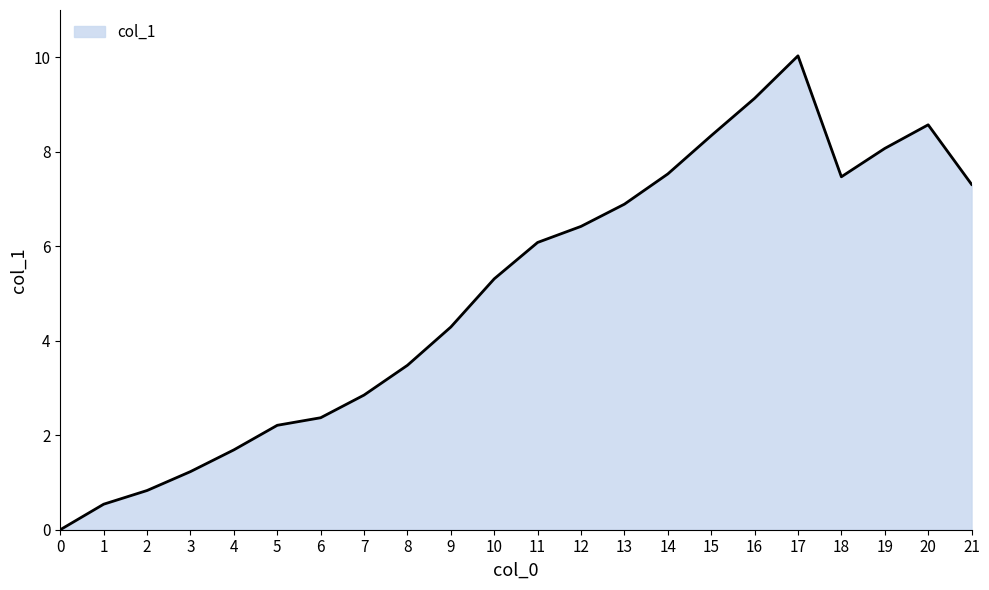

Reading left to right, list all the values displayed in this chart.

0.0	0.5	0.8	1.2	1.7	2.2	2.4	2.9	3.5	4.3	5.3	6.1	6.4	6.9	7.5	8.3	9.1	10.0	7.5	8.1	8.6	7.3